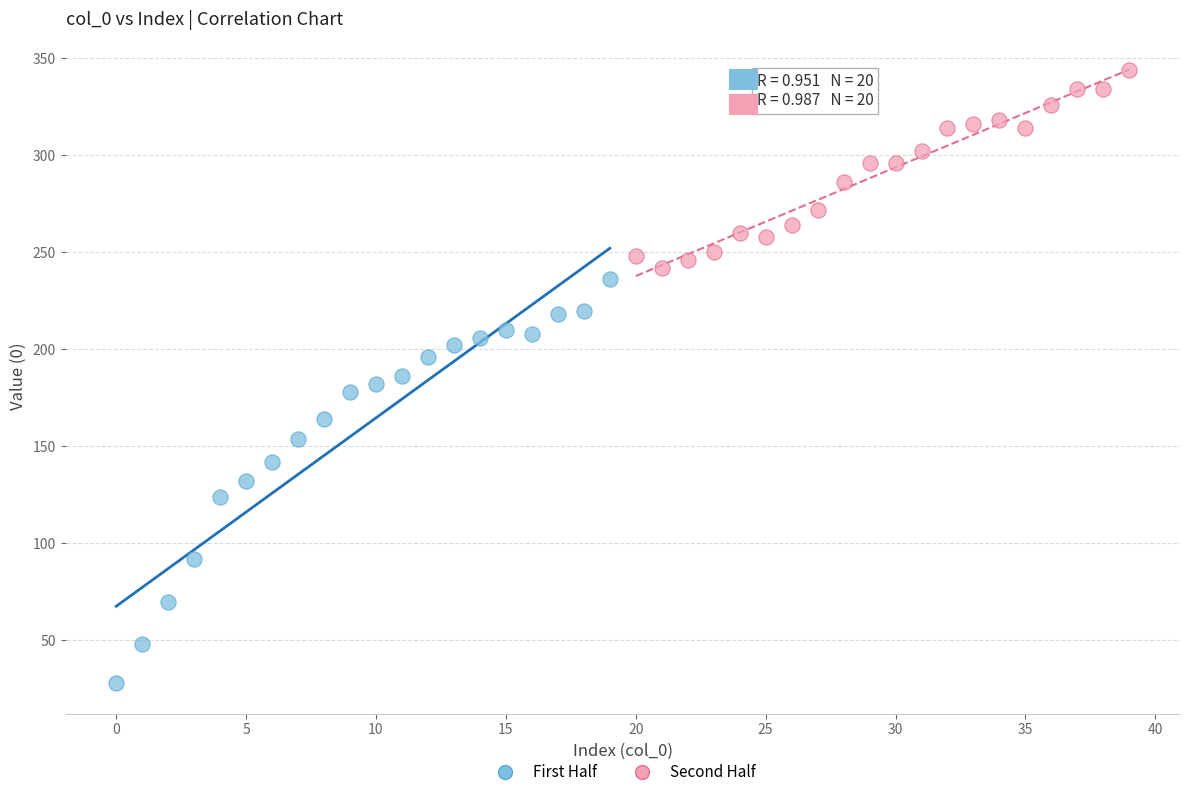

Which series reaches the minimum Y coordinate?

First Half